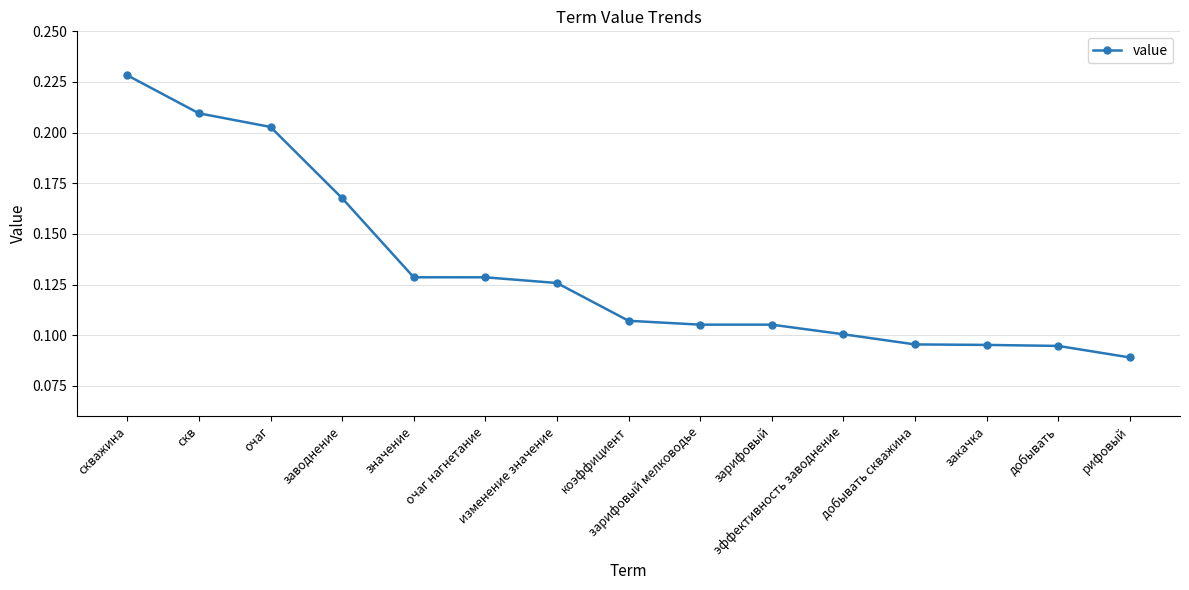

What is the sum of all values?

2.0